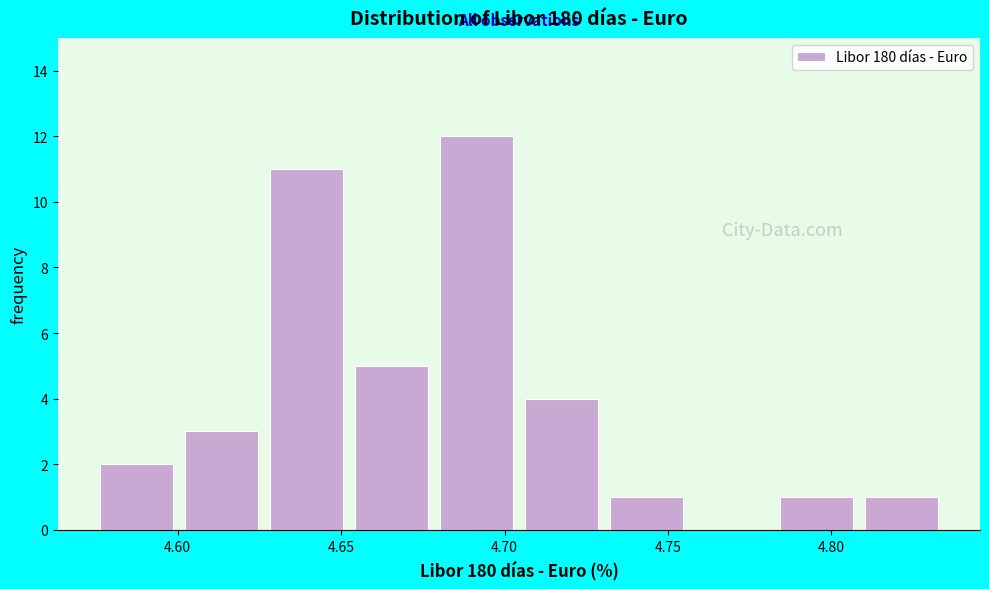

Which range on the x-axis has the tallest bar?

4.680 to 4.705